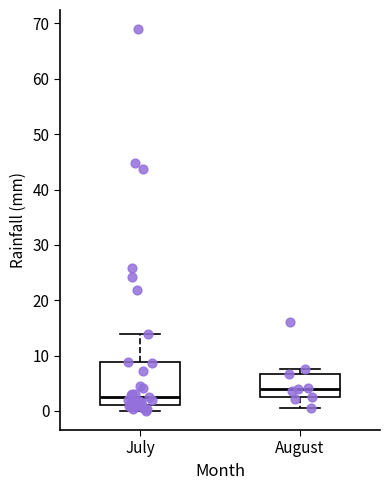

Where is the upper edge of the box for August on the y-axis? The values are not printed on the chart, so give them approximately, as read against the axis.

7